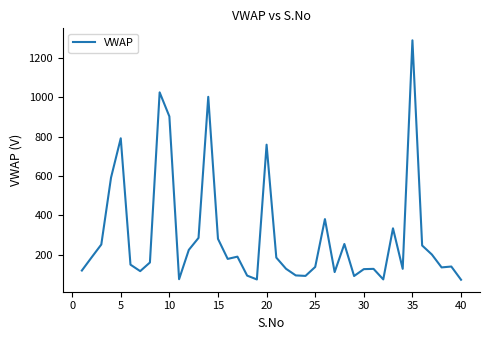

Is this an area chart (filled region under the line)?

No